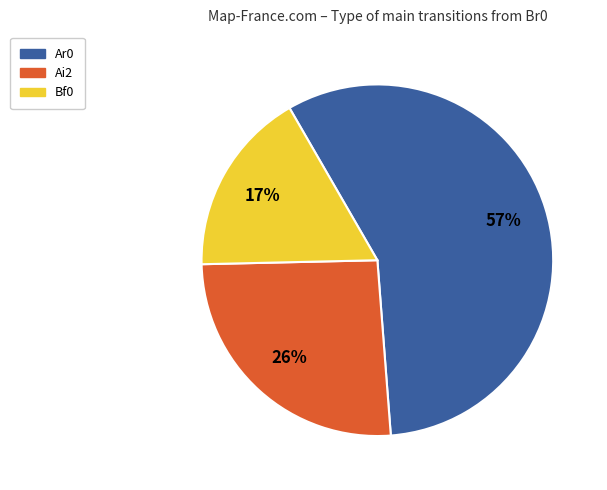

Which slice is the largest?

Ar0